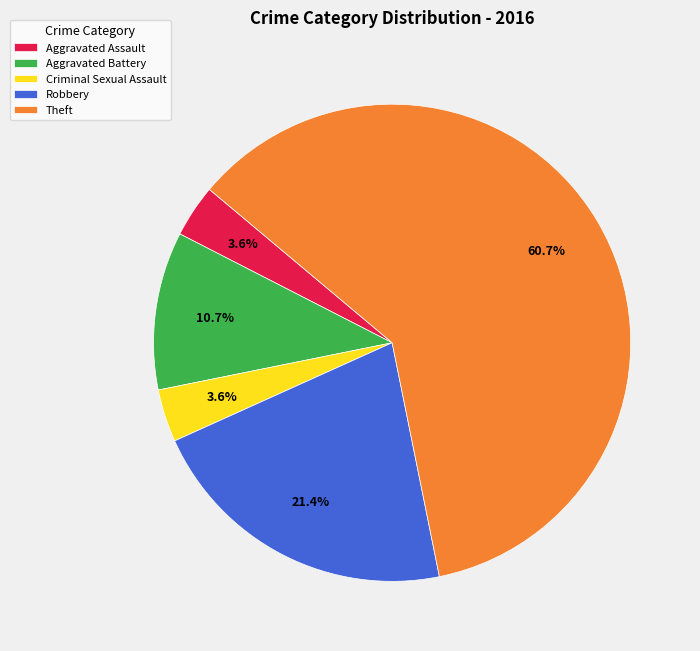

What is the largest slice in the pie chart?

Theft